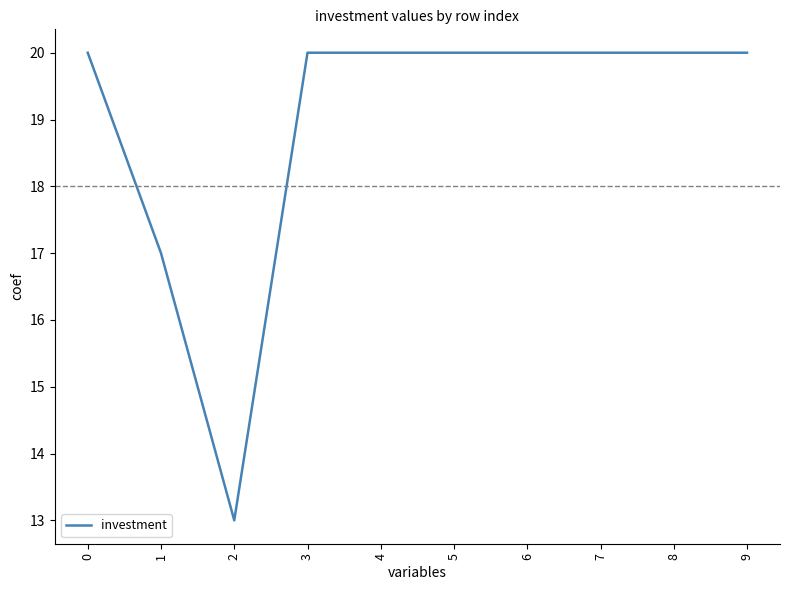

What is the approximate value at 1?

17